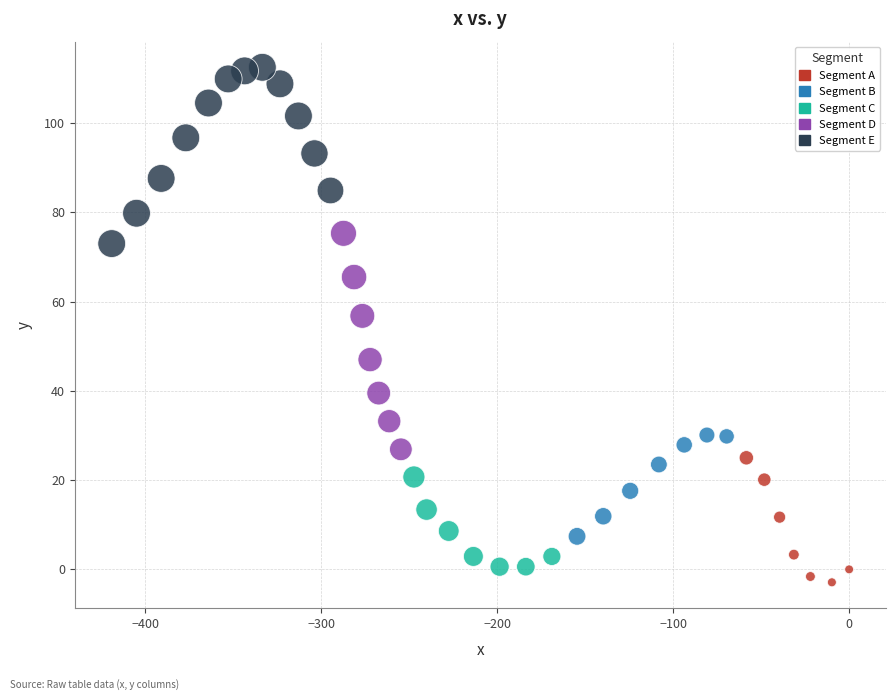

What is the range of Y values (max minus min)?

115.4